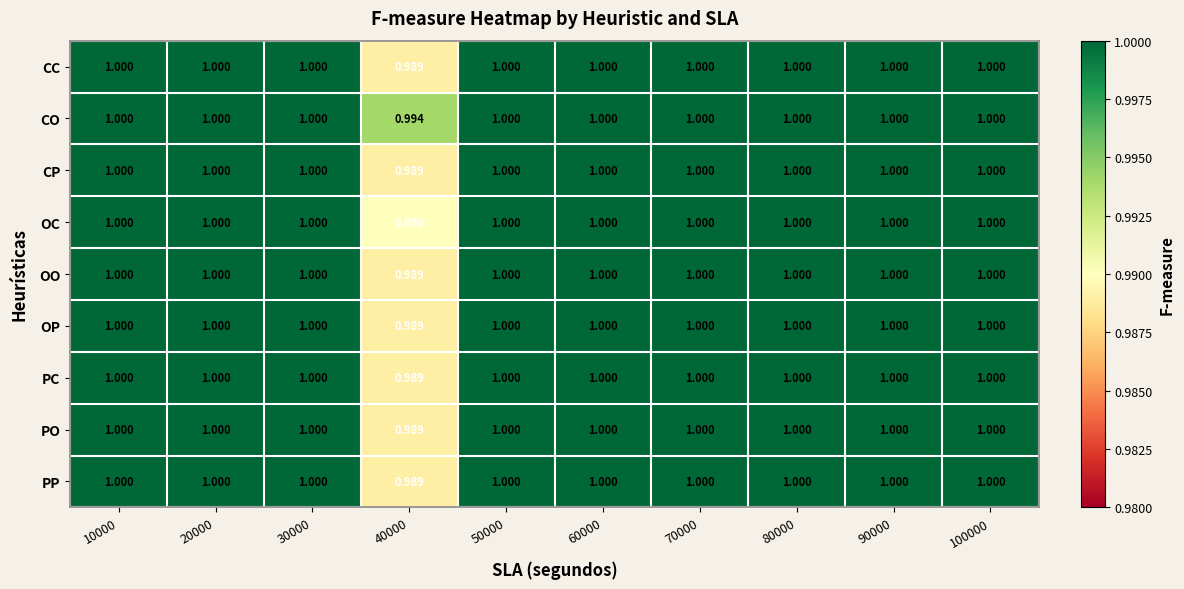

Which series has the largest total across all categories?

CO